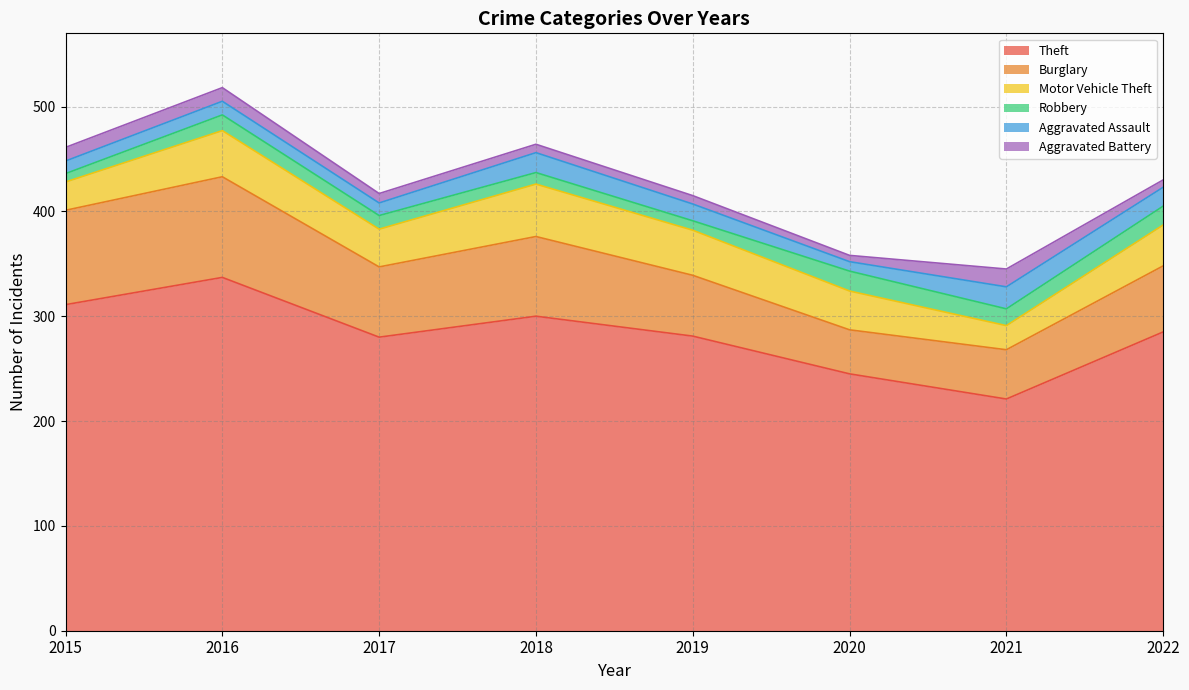

Does the chart have visible grid lines?

Yes